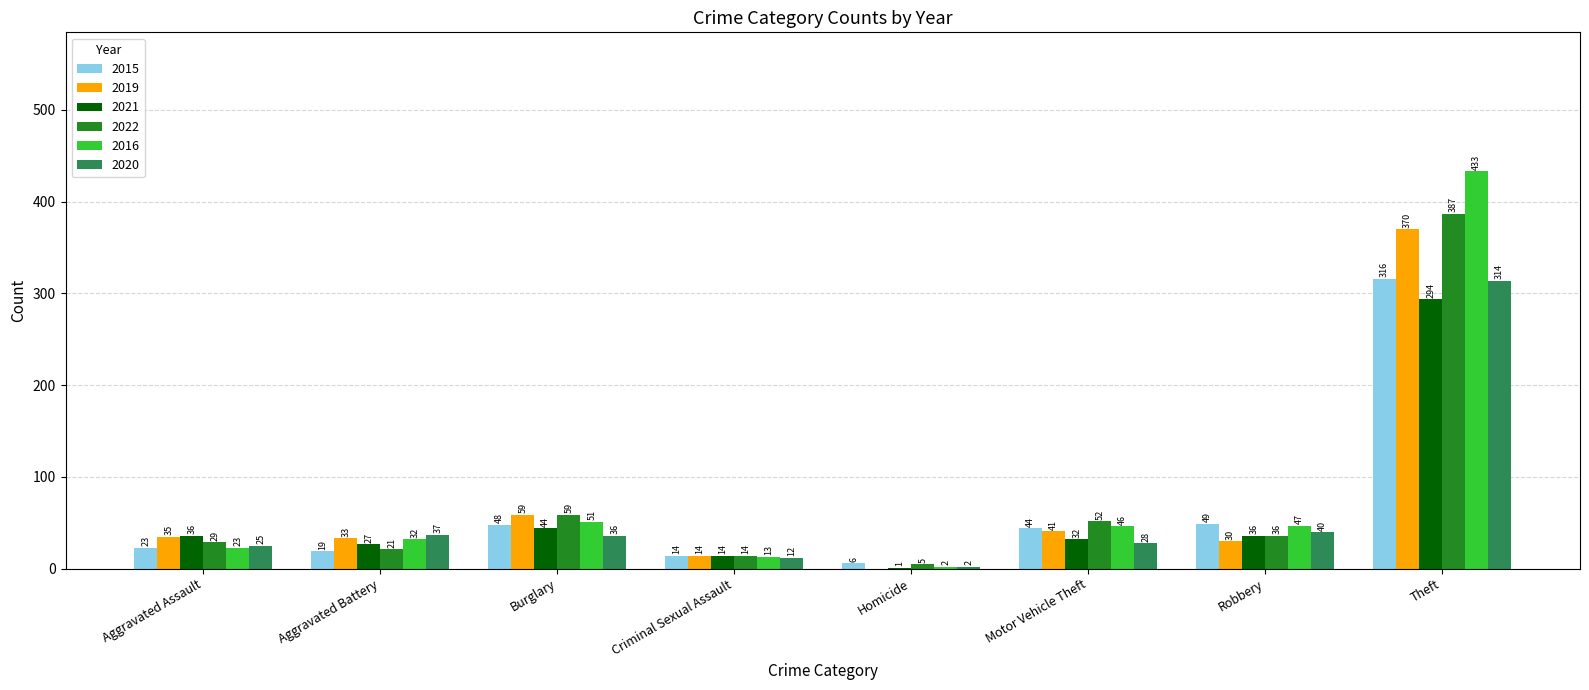

How many groups of bars are there?

8